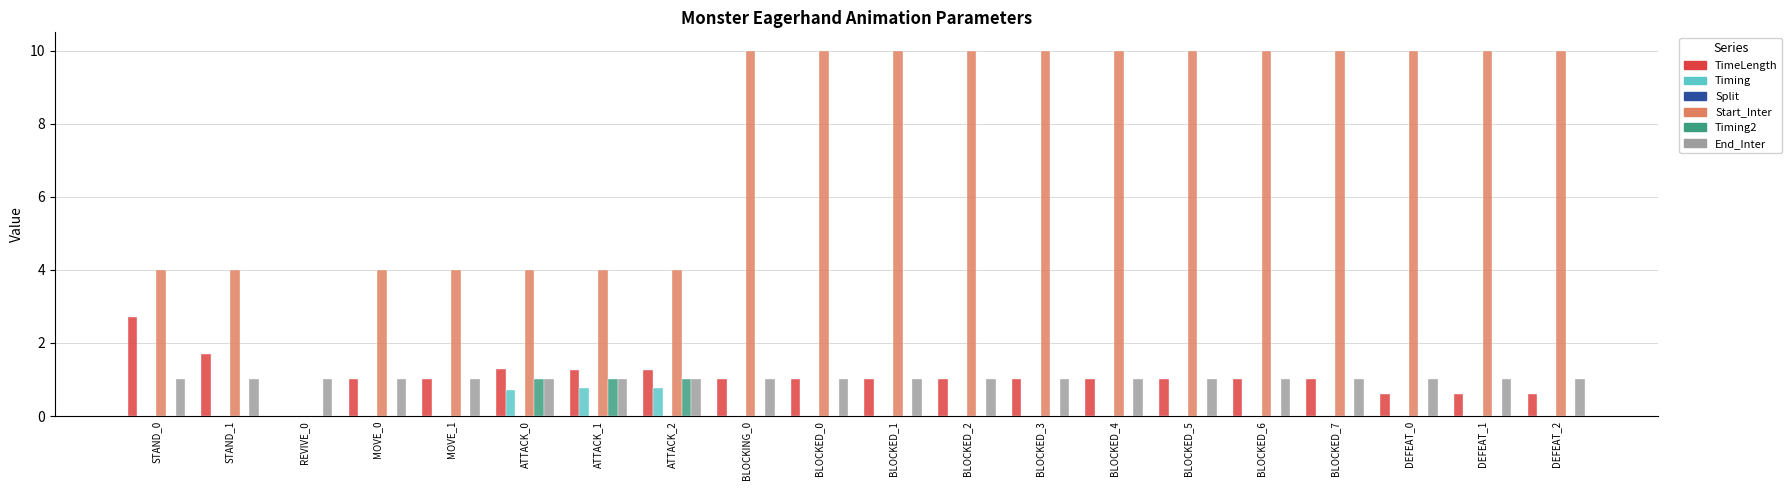

What is the sum of all Timing2 values?

3.0